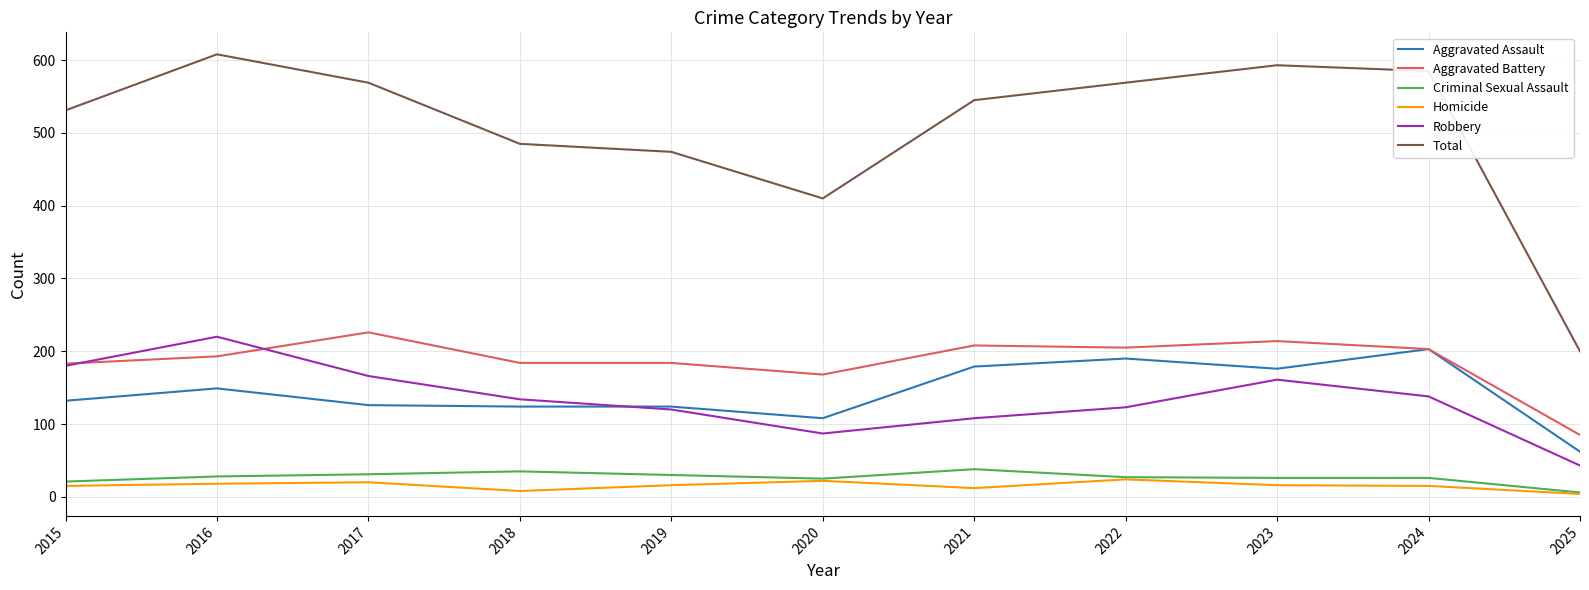

Does the chart display data point markers on the line(s)?

No